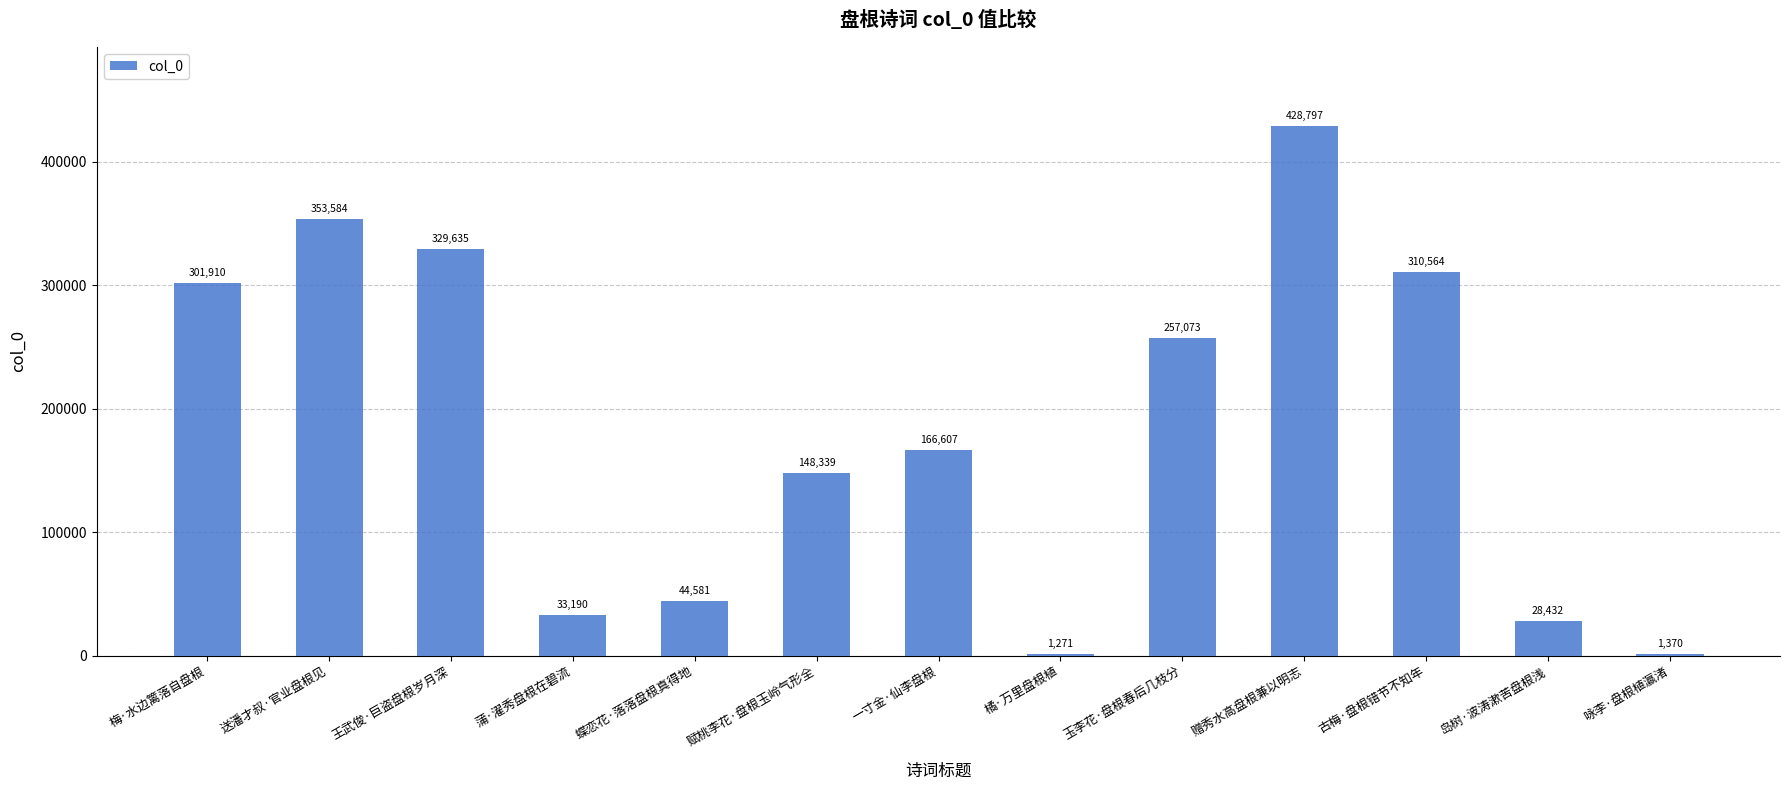

What is the sum of all values?

2405353